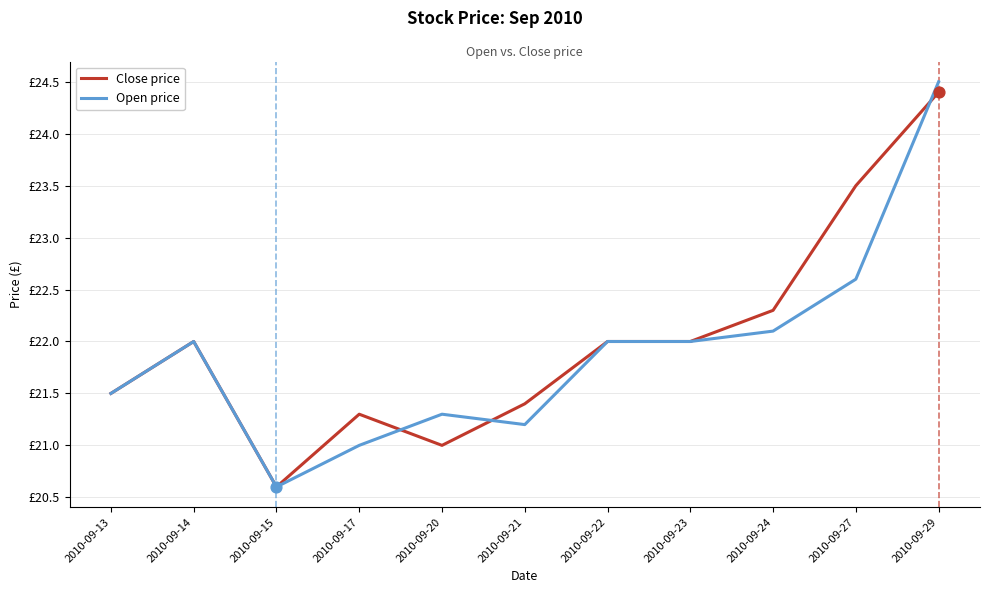

At how many categories does at least one series exceed 20?

11